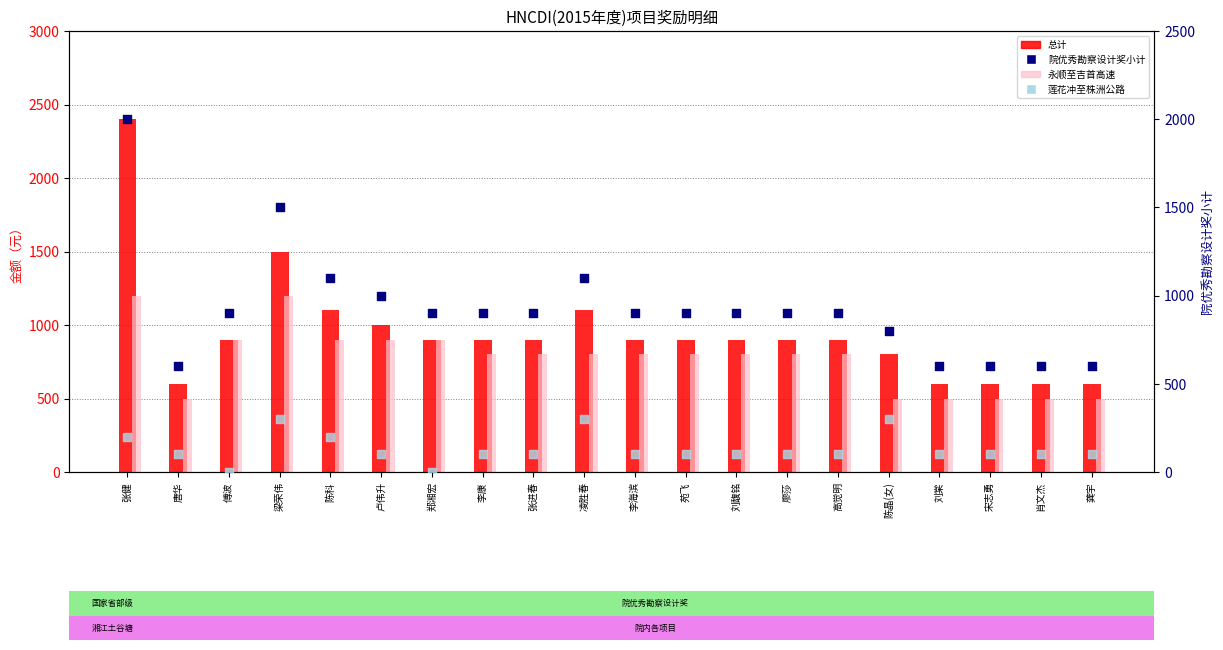

Which series reaches the minimum Y coordinate?

莲花冲至株洲公路